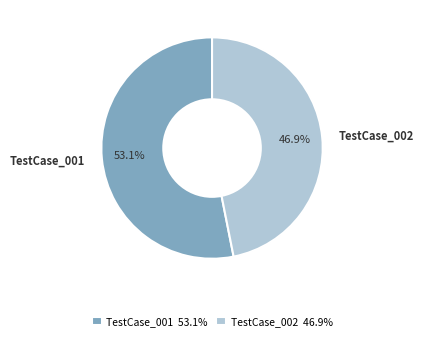

What percentage is NOT represented by TestCase_001?

46.9%